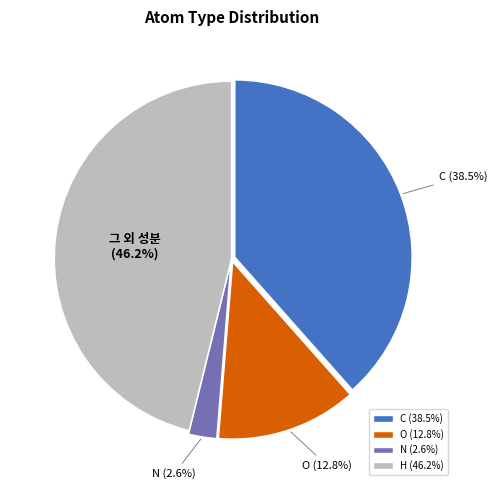

To the nearest percent, what is the average slice percentage?

25%